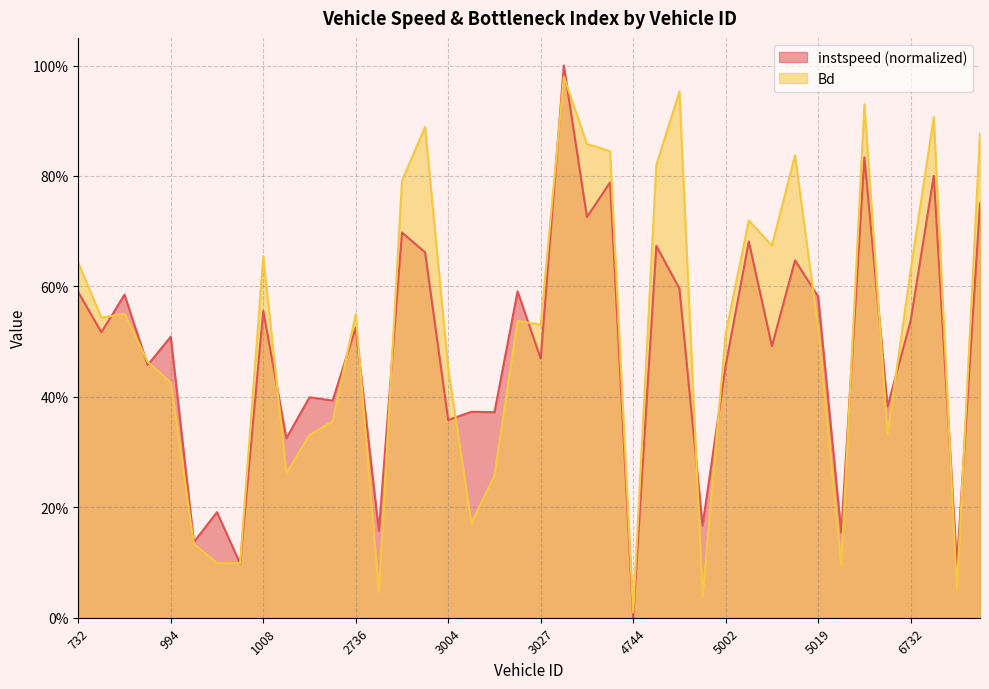

True or false: instspeed and Bd intersect in this chart.

True